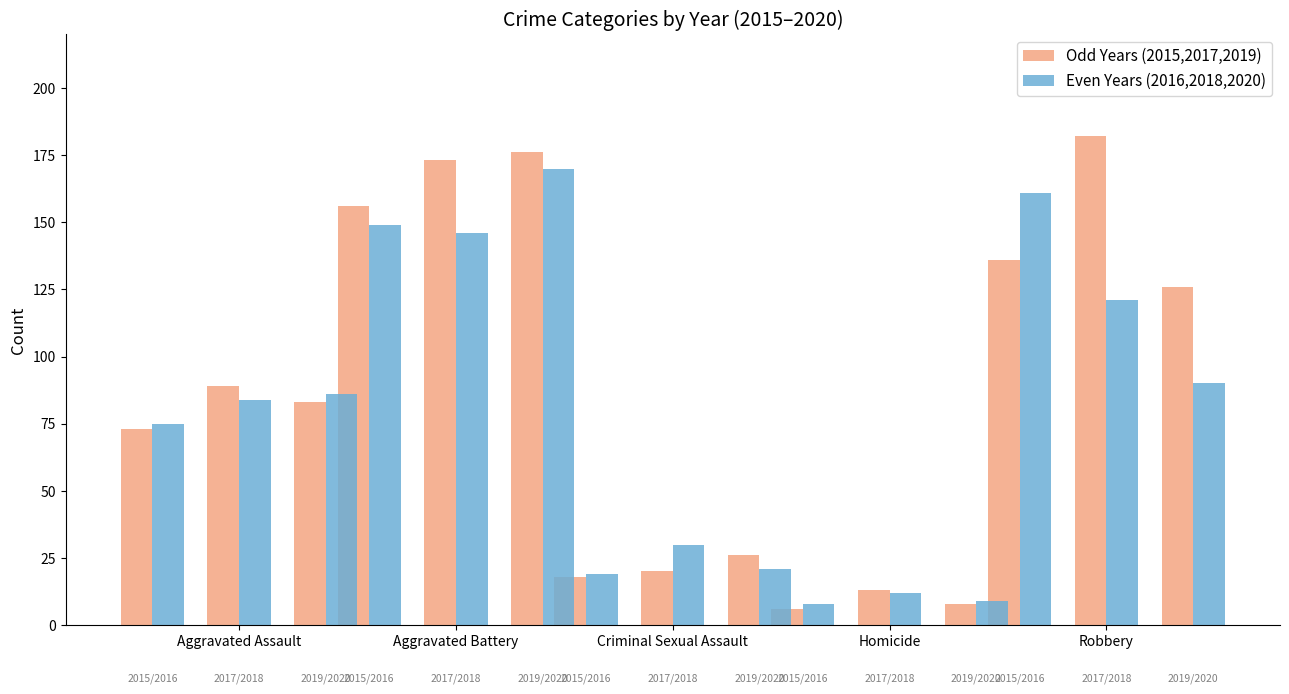

Reading right to left, extract all data points from this chart.

2015: 136	6	18	156	73
2016: 161	8	19	149	75
2017: 182	13	20	173	89
2018: 121	12	30	146	84
2019: 126	8	26	176	83
2020: 90	9	21	170	86